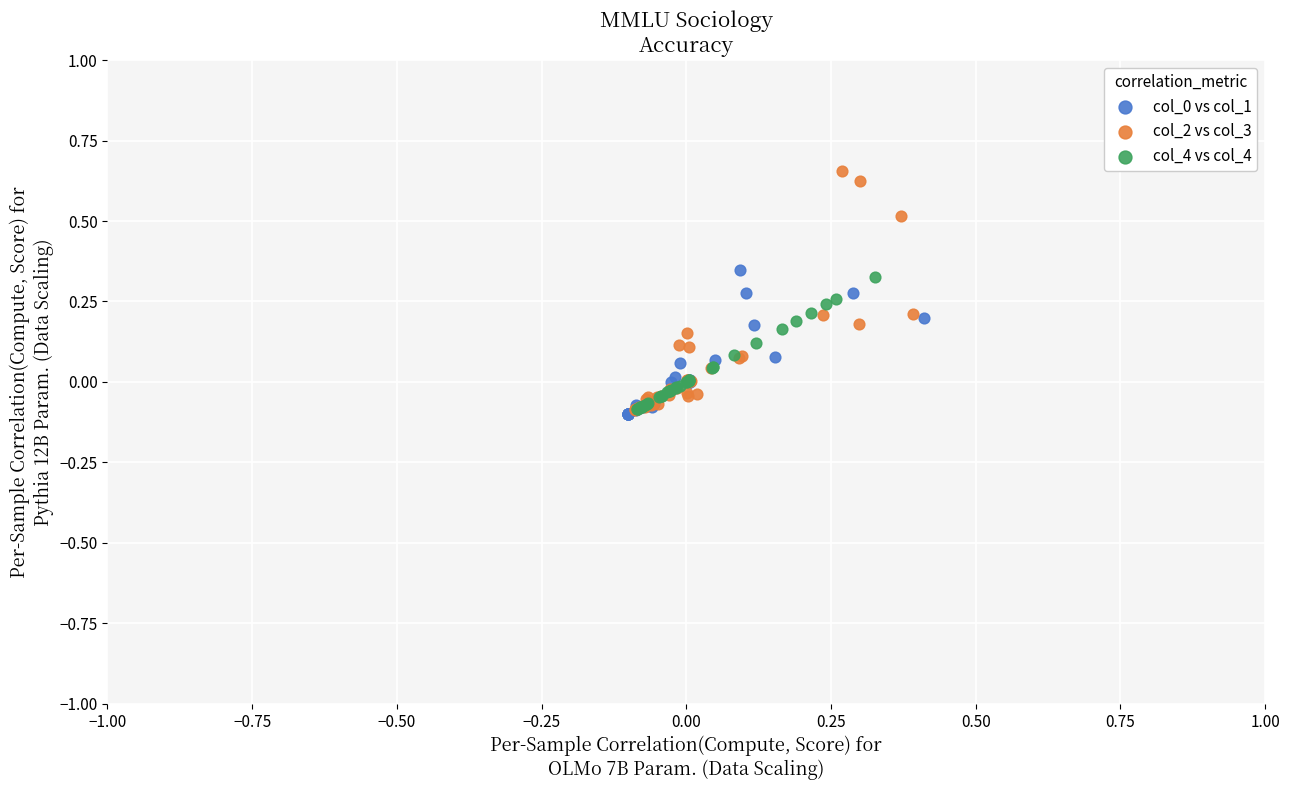

Which series contains the highest Y value?

col_2 vs col_3